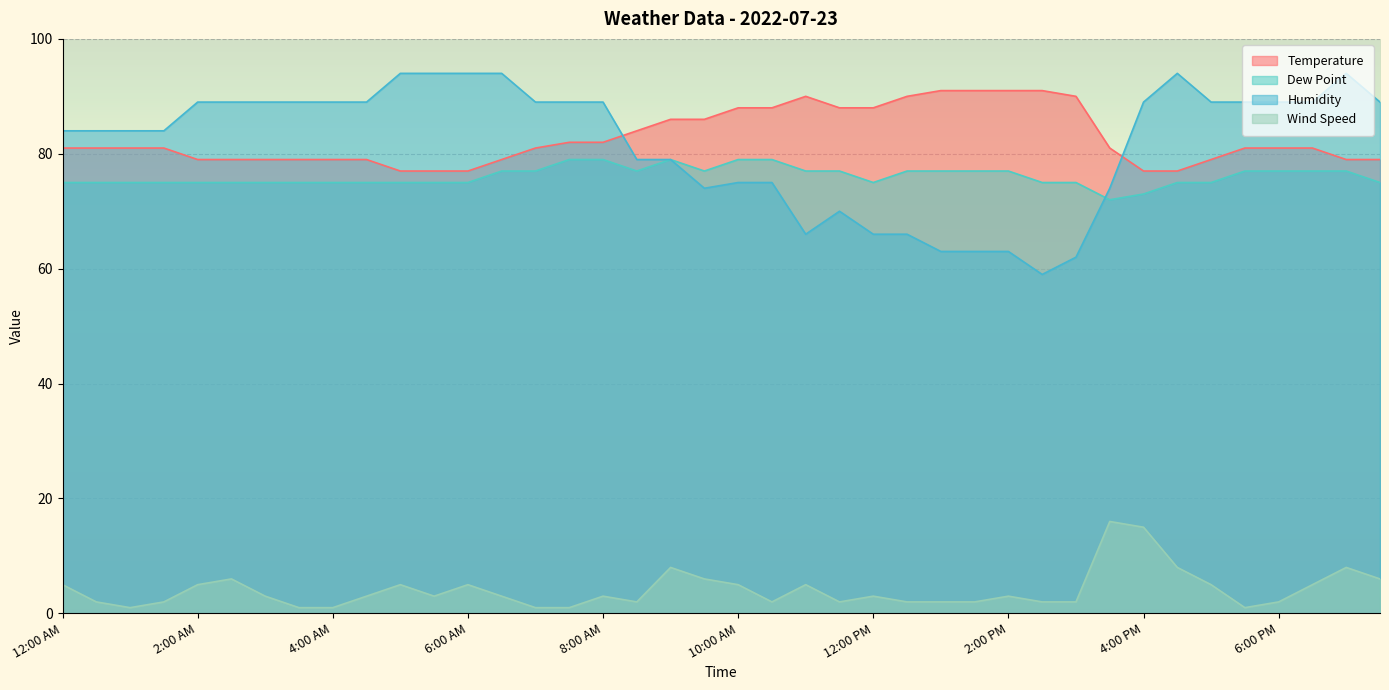

What is the label of the 38th point from the right?

1:00 AM